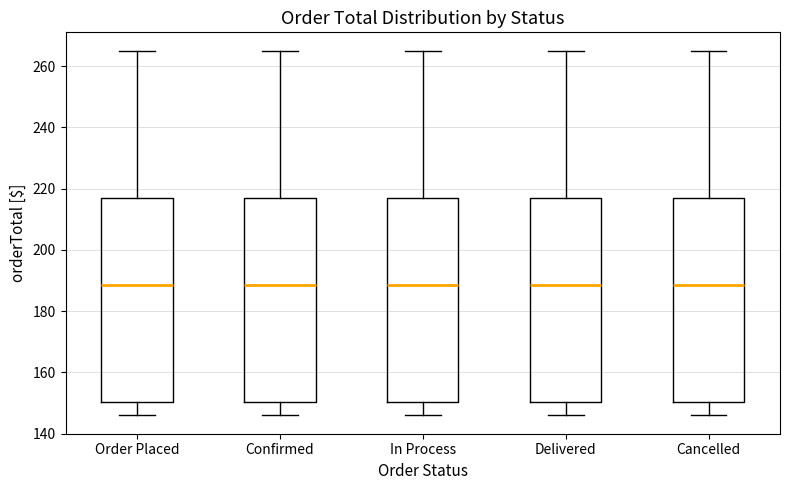

Reading left to right, transcribe this box plot: for each box, give where its median line is, the range the box spans, and where its two whiskers end, as read against the y-axis. The values are not printed on the chart, so give them approximately, as read against the axis.

Order Placed: median 188, box 150 to 216, whiskers 146 to 266
Confirmed: median 188, box 150 to 216, whiskers 146 to 266
In Process: median 188, box 150 to 216, whiskers 146 to 266
Delivered: median 188, box 150 to 216, whiskers 146 to 266
Cancelled: median 188, box 150 to 216, whiskers 146 to 266